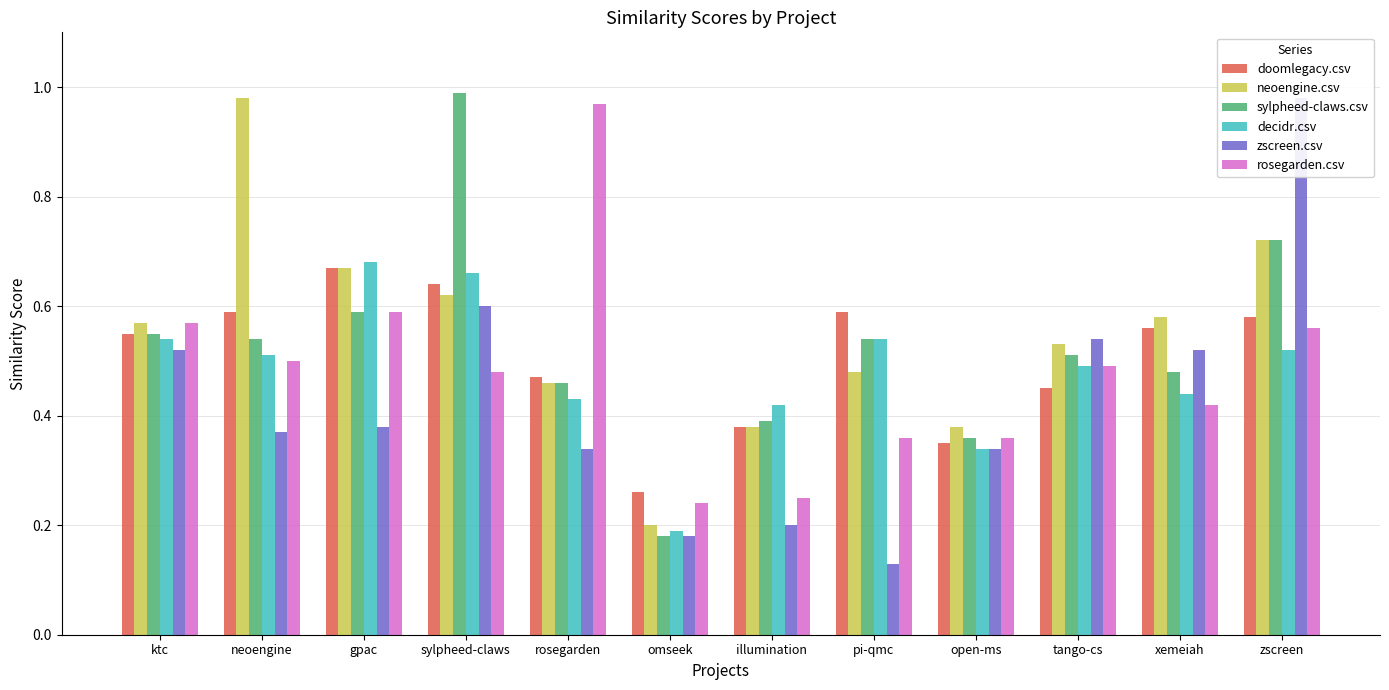

What is the sum of all neoengine.csv values?

6.6